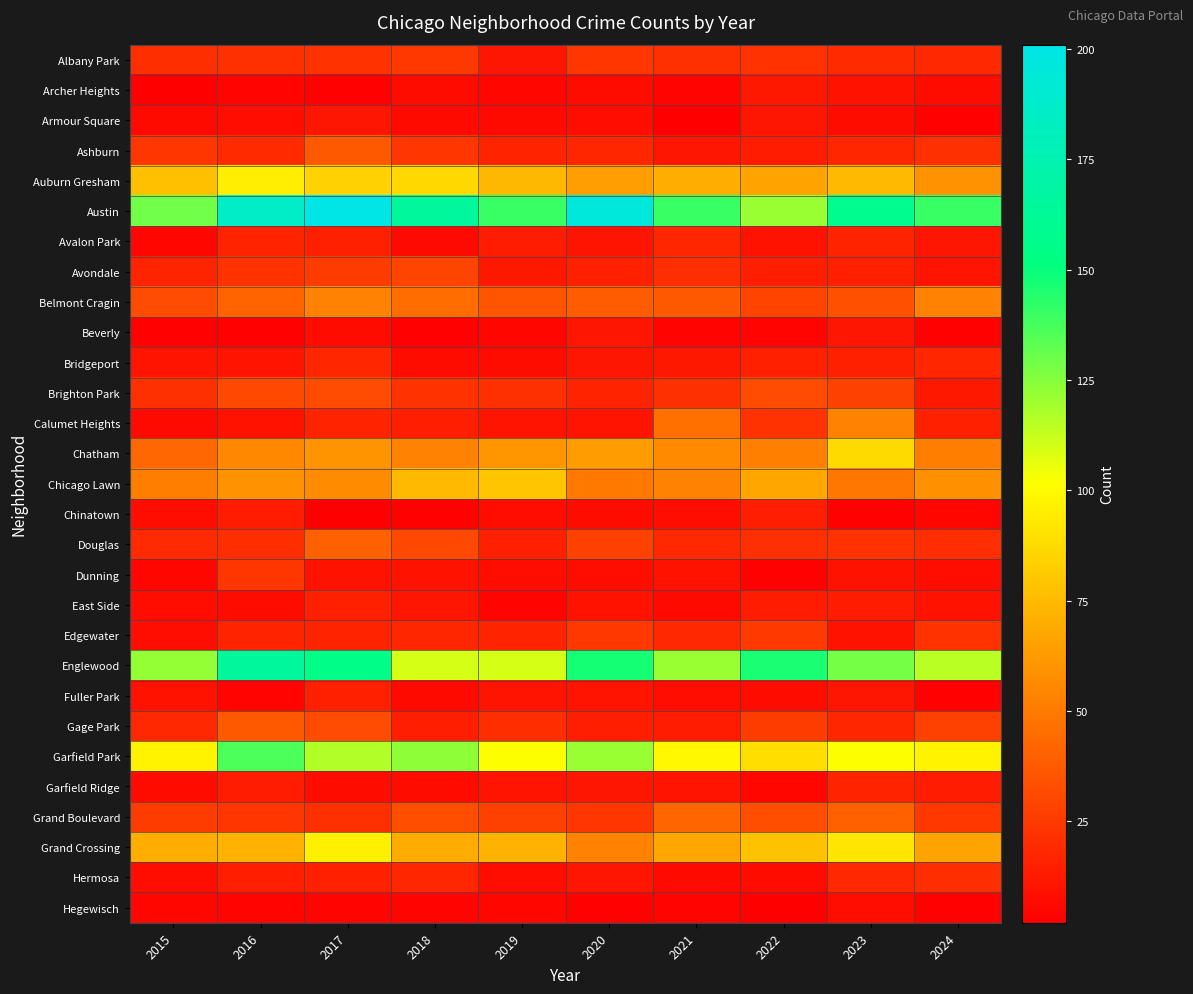

Which series has the largest total across all categories?

Austin